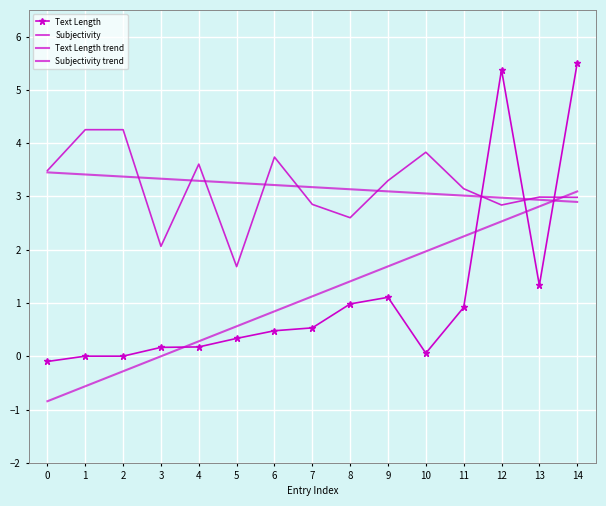

Which series ends up on top after the final intersection of Subjectivity trend and Text Length trend?

Text Length trend